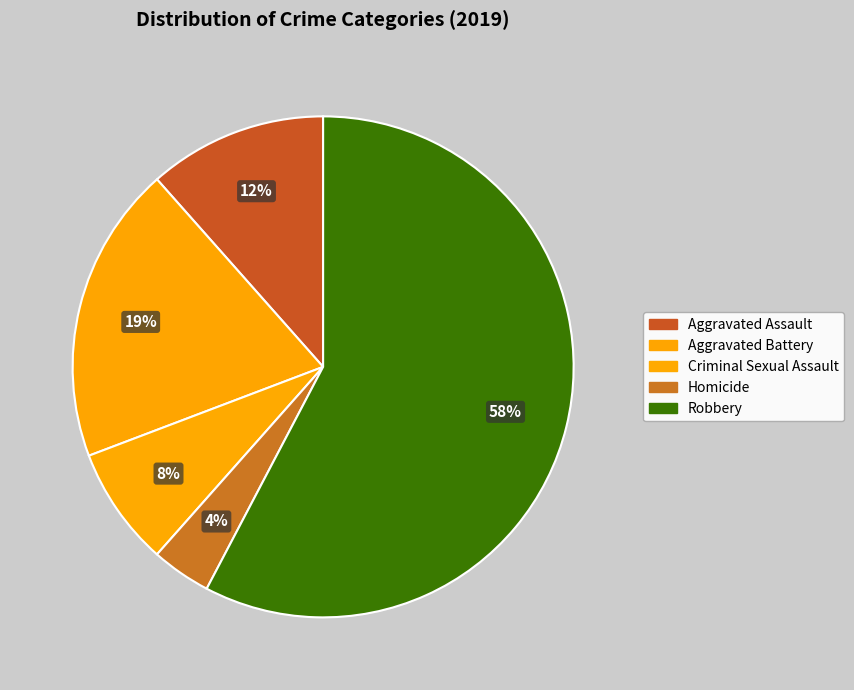

Which category has the smallest portion of the pie?

Homicide